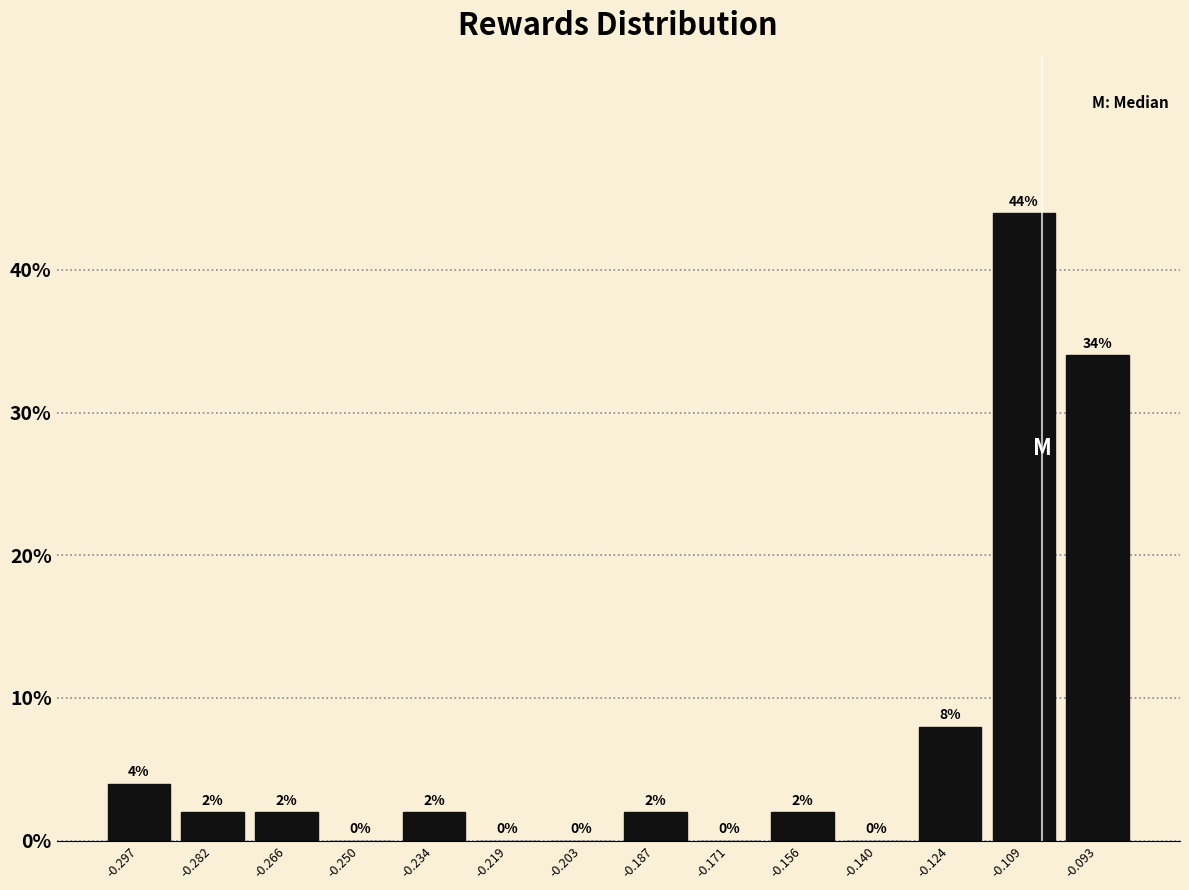

Over which range of the x-axis is the bar tallest?

-0.116 to -0.100